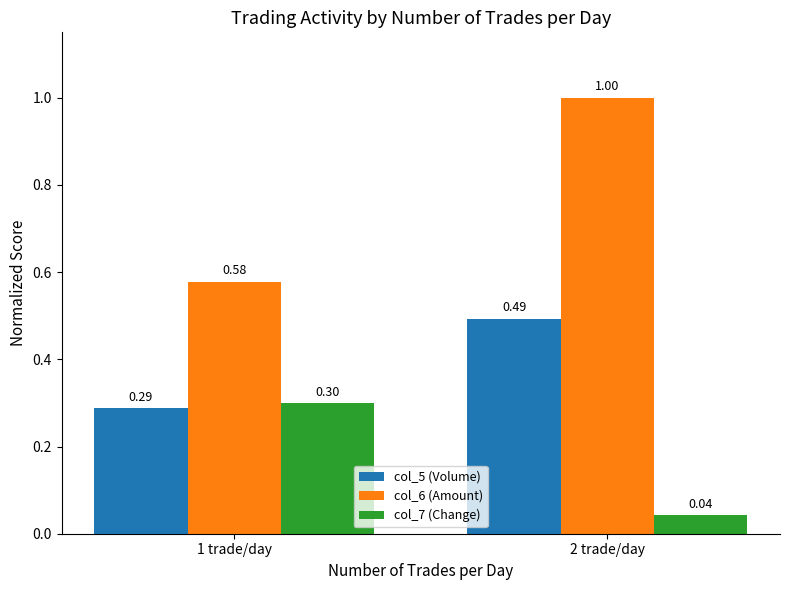

Is the value of col_5 (Volume) at 2 trade/day greater than the value of col_6 (Amount) at 1 trade/day?

No